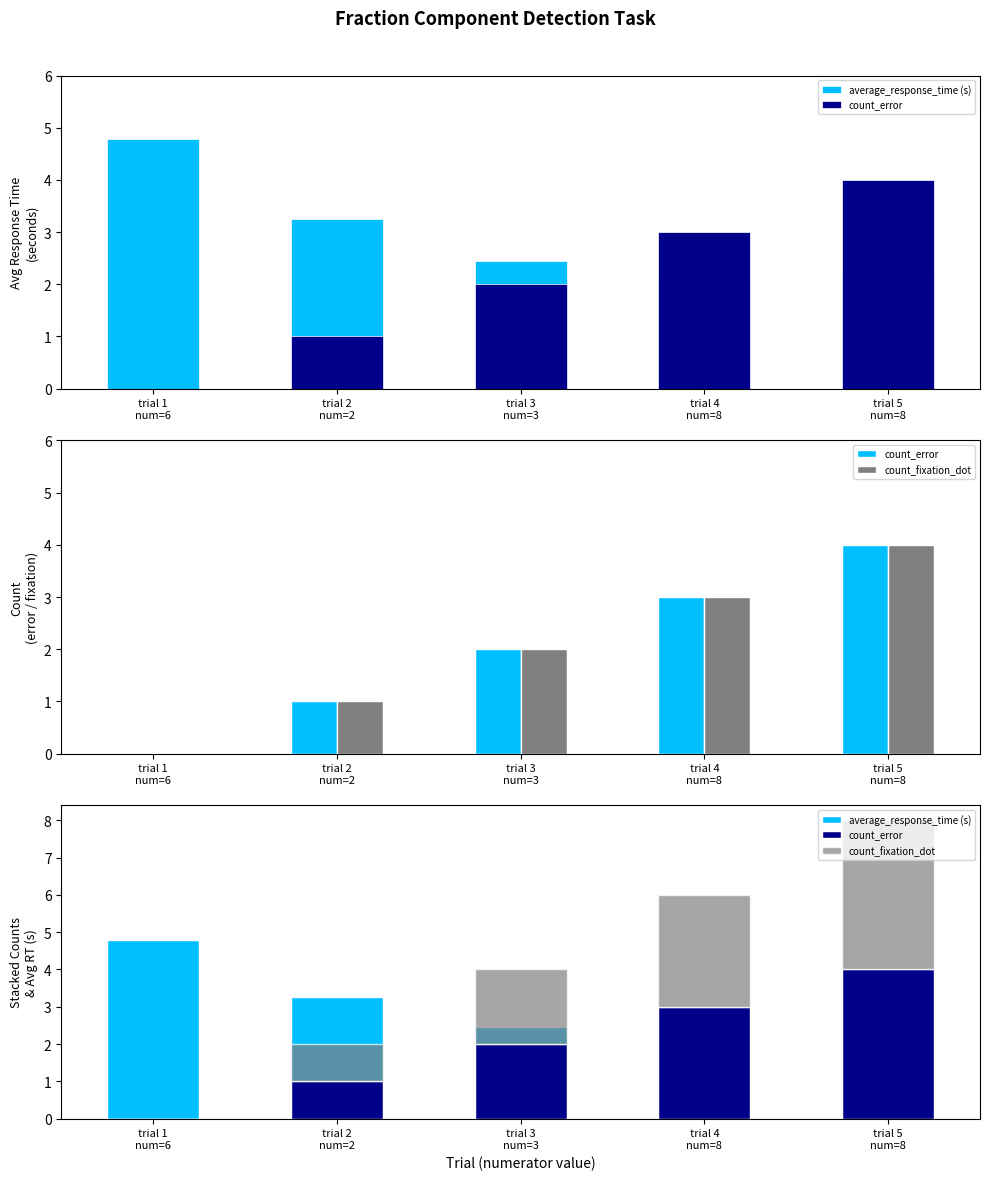

Which series has the largest range (max minus min)?

count_error